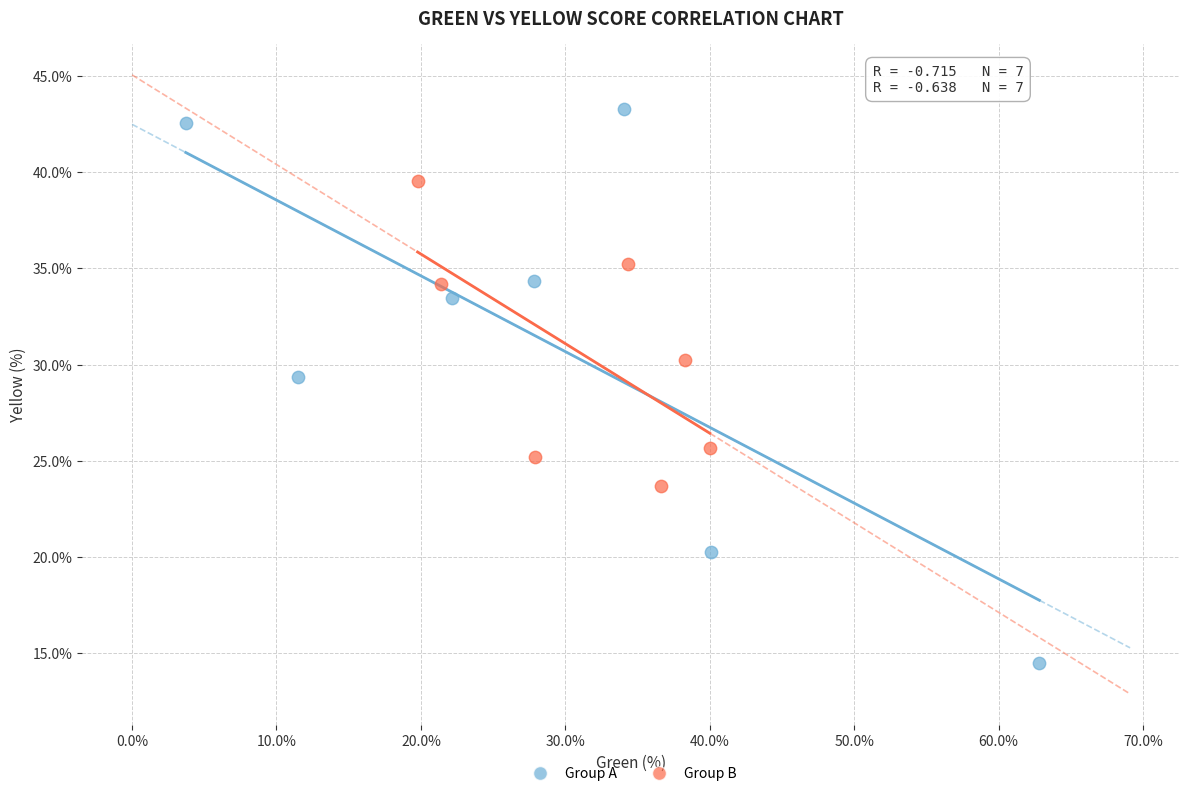

Which series contains the lowest Y value?

Group A